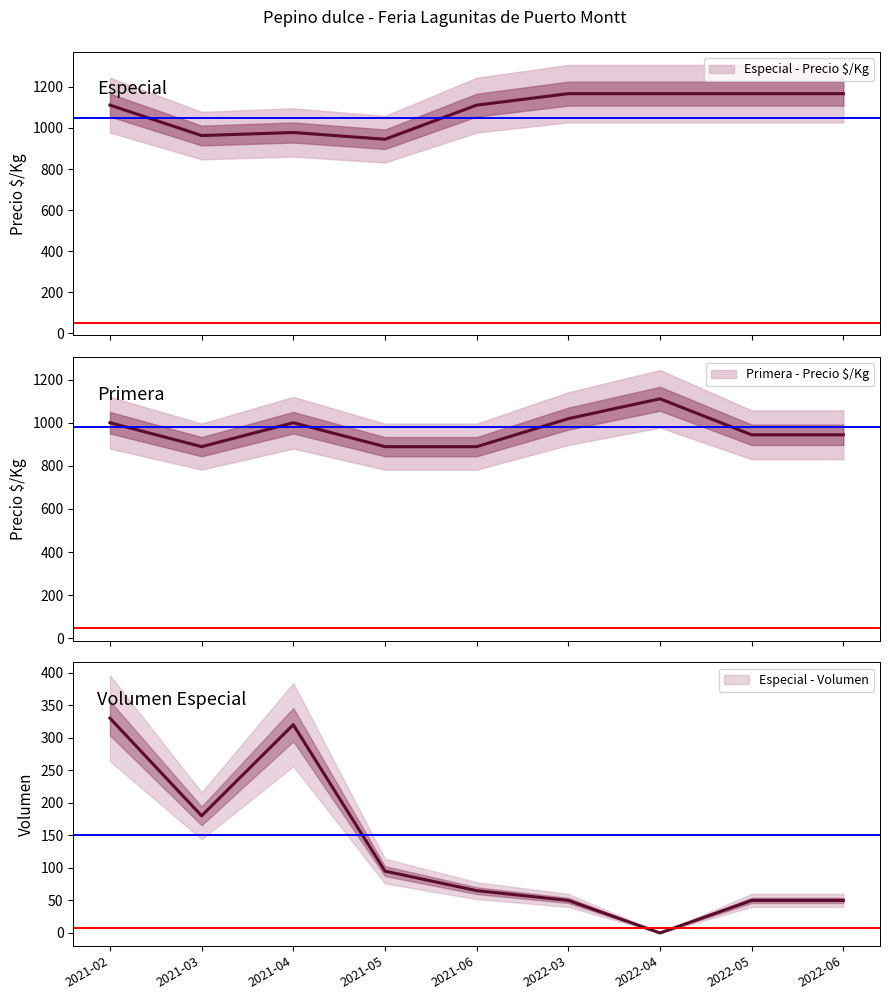

At which label does Especial - Precio $/Kg first exceed 1111?

2022-03